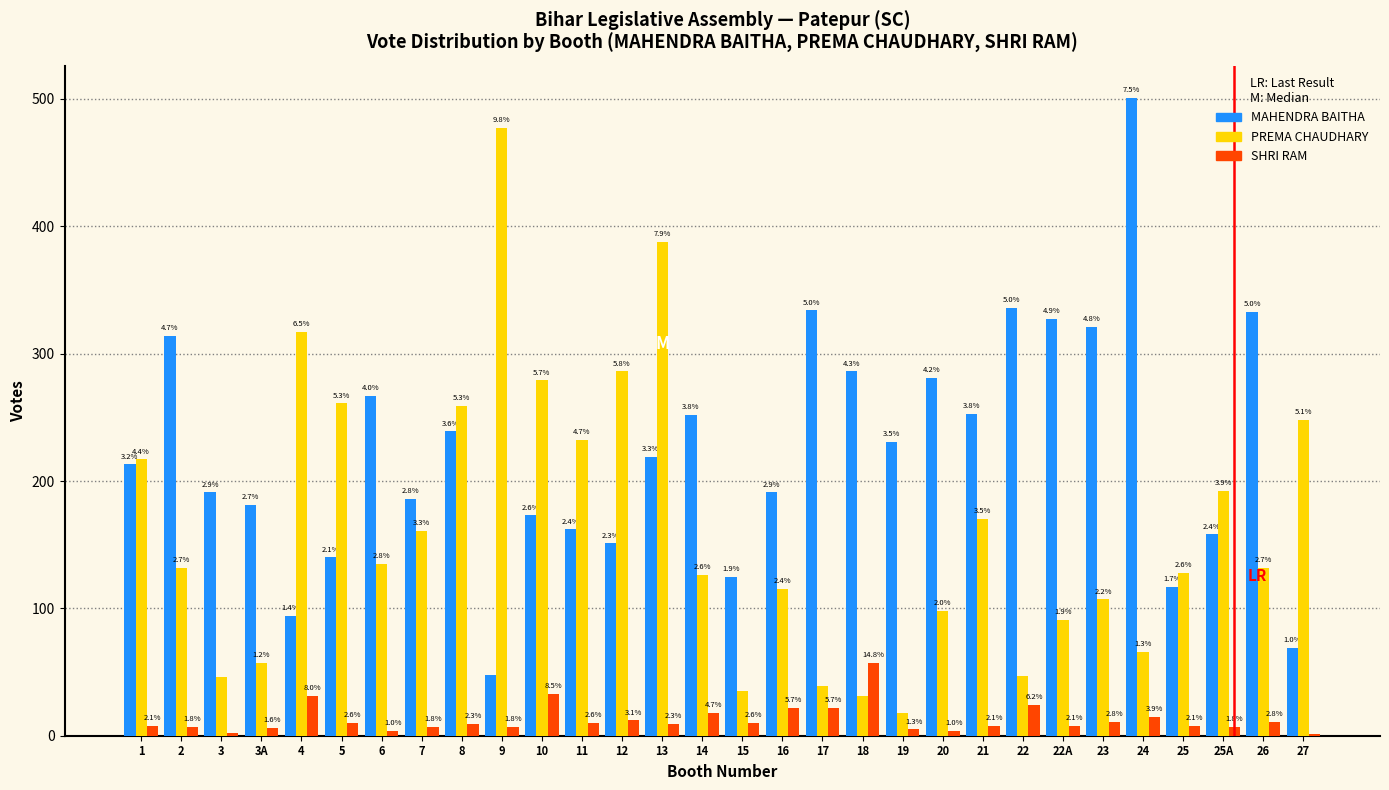

What are all the series names shown in the legend?

MAHENDRA BAITHA, PREMA CHAUDHARY, SHRI RAM